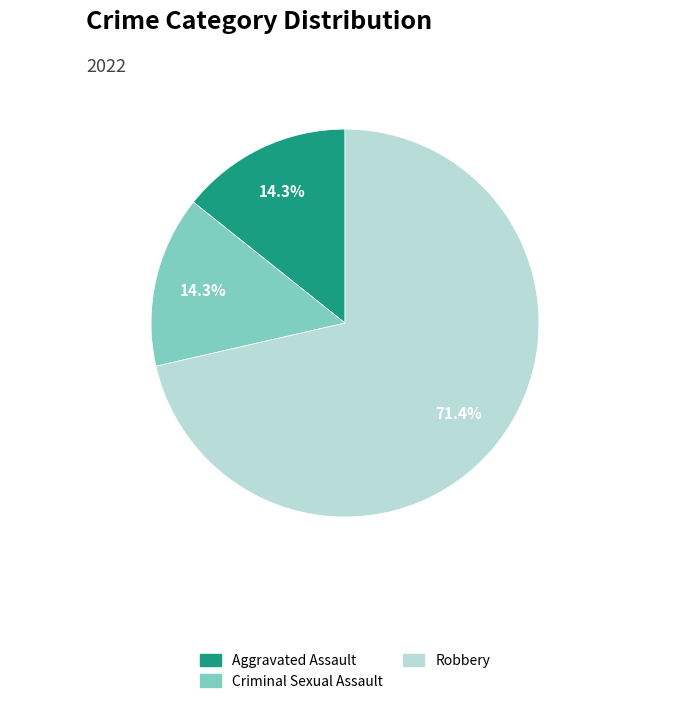

Is it true that Robbery is 10% of the pie?

False